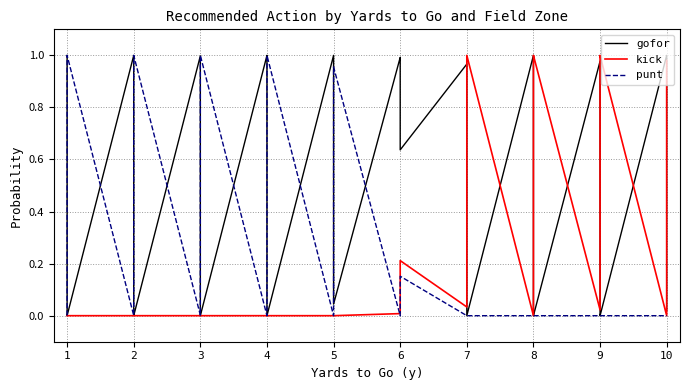

How many values in punt are above zero?

18